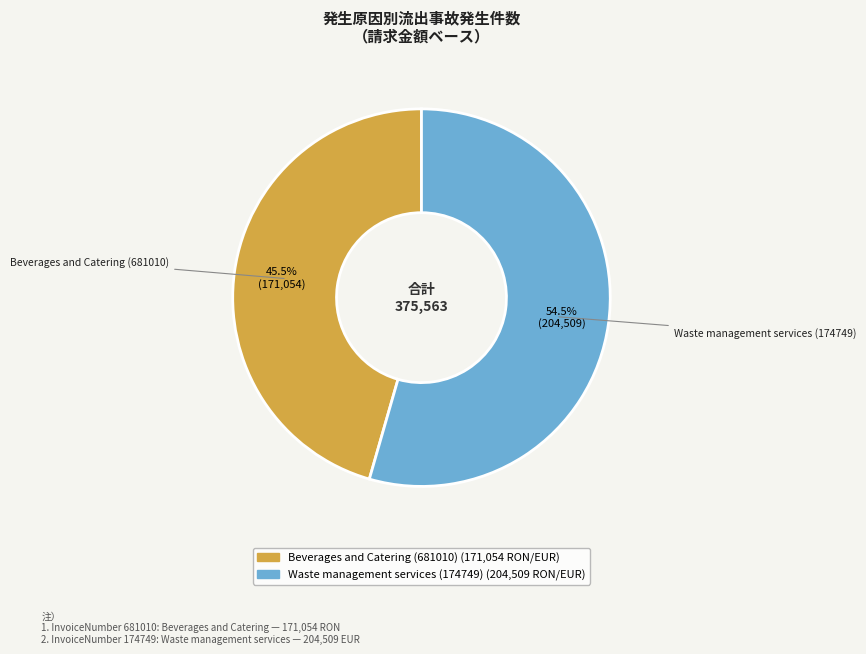

What percentage do Waste management services (174749) and Beverages and Catering (681010) together represent?

100.0%